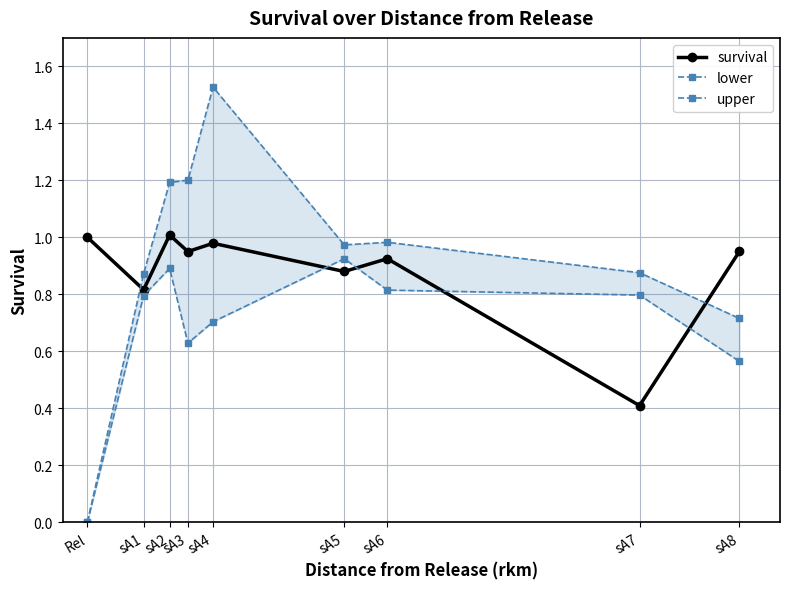

Does the chart have visible grid lines?

Yes